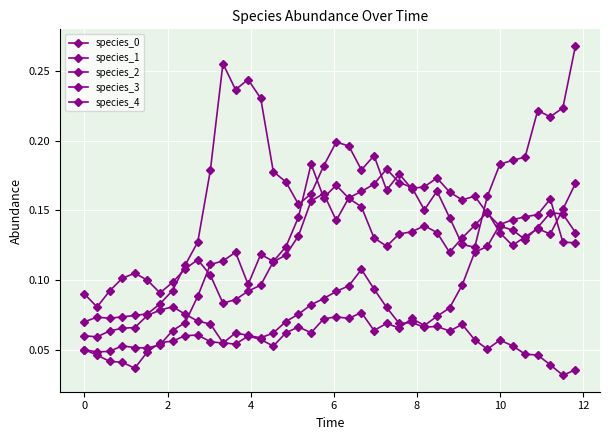

Count the number of data series in this chart.

5